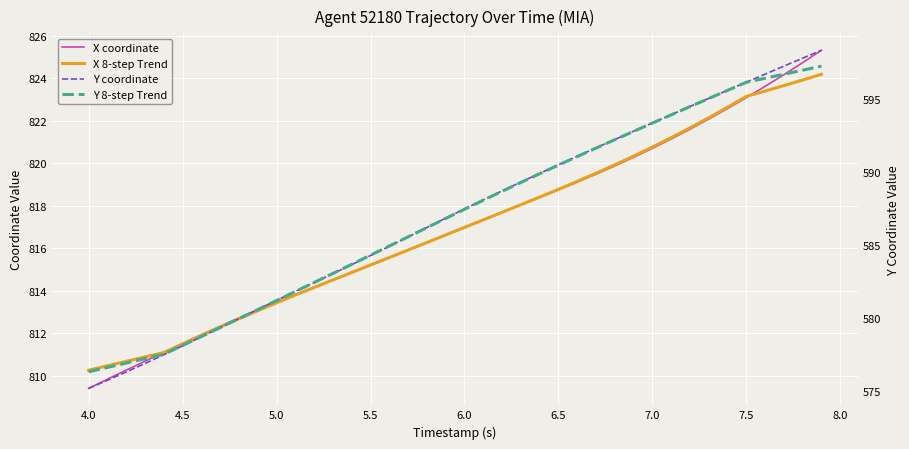

Reading right to left, list all the values displayed in this chart.

X coordinate: 825.3	824.7	824.2	823.6	823.1	822.6	822.1	821.6	821.1	820.7	820.3	819.9	819.5	819.1	818.7	818.4	818.0	817.7	817.3	817.0	816.6	816.3	815.9	815.5	815.2	814.8	814.5	814.2	813.8	813.5	813.1	812.7	812.3	811.9	811.5	811.1	810.7	810.3	809.8	809.4
X 8-step Trend: 824.2	823.9	823.7	823.4	823.1	822.6	822.1	821.7	821.2	820.8	820.3	819.9	819.5	819.1	818.8	818.4	818.0	817.7	817.3	817.0	816.6	816.3	815.9	815.6	815.2	814.9	814.5	814.1	813.8	813.4	813.1	812.7	812.3	811.9	811.5	811.1	810.9	810.7	810.5	810.2
Y coordinate: 598.4	597.8	597.3	596.7	596.2	595.6	595.0	594.5	593.9	593.4	592.8	592.2	591.7	591.1	590.5	589.9	589.3	588.7	588.1	587.5	586.8	586.2	585.5	584.9	584.3	583.6	583.0	582.4	581.8	581.2	580.6	580.0	579.3	578.7	578.1	577.5	576.9	576.3	575.7	575.2
Y 8-step Trend: 597.3	597.0	596.7	596.4	596.2	595.6	595.0	594.5	593.9	593.4	592.8	592.2	591.6	591.1	590.5	589.9	589.3	588.7	588.1	587.4	586.8	586.2	585.6	584.9	584.3	583.7	583.0	582.4	581.8	581.2	580.6	580.0	579.3	578.7	578.1	577.5	577.2	576.9	576.6	576.3